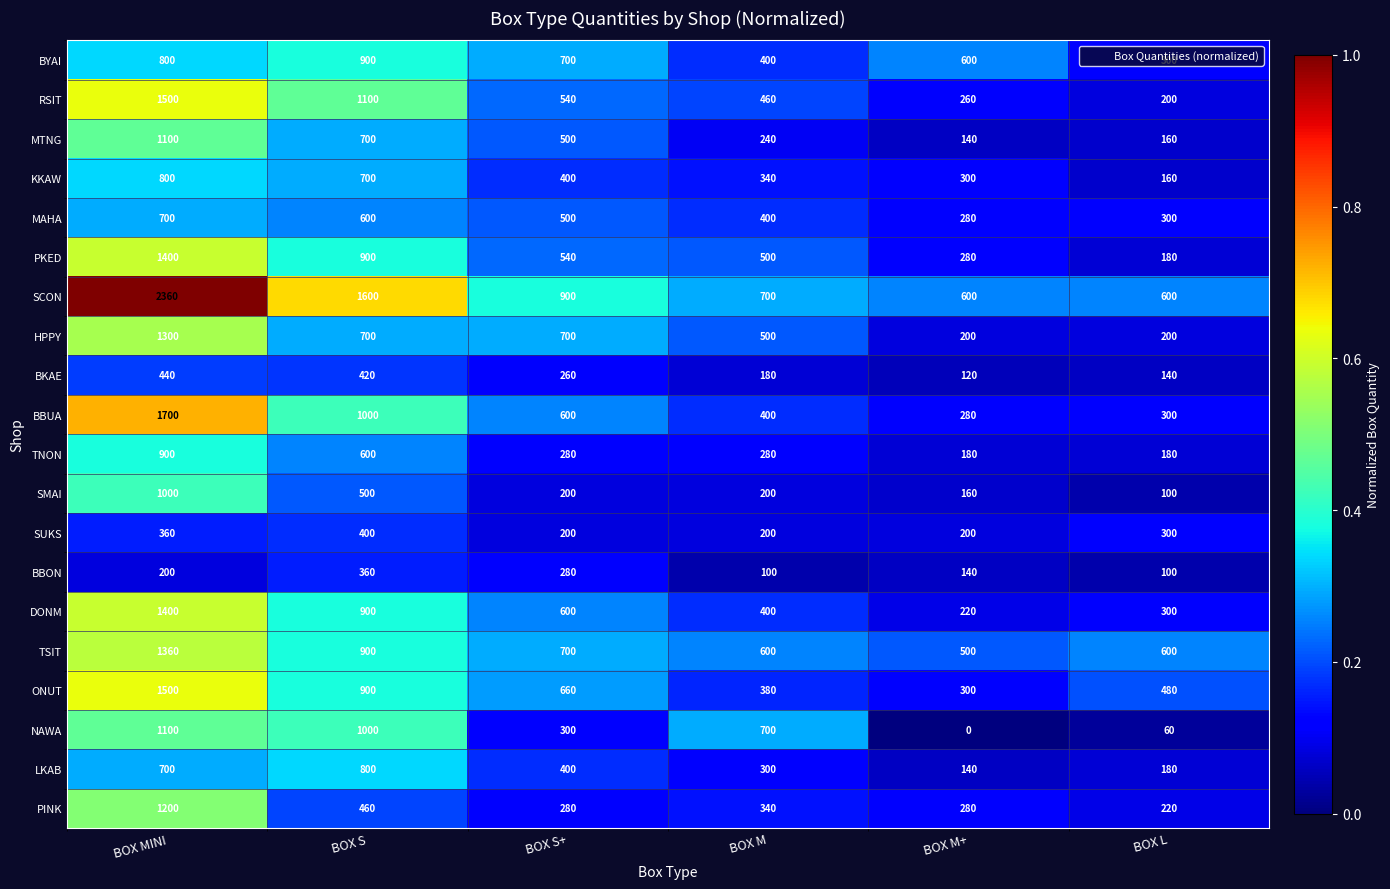

What is the difference between the highest and lowest values at BOX S?

1240